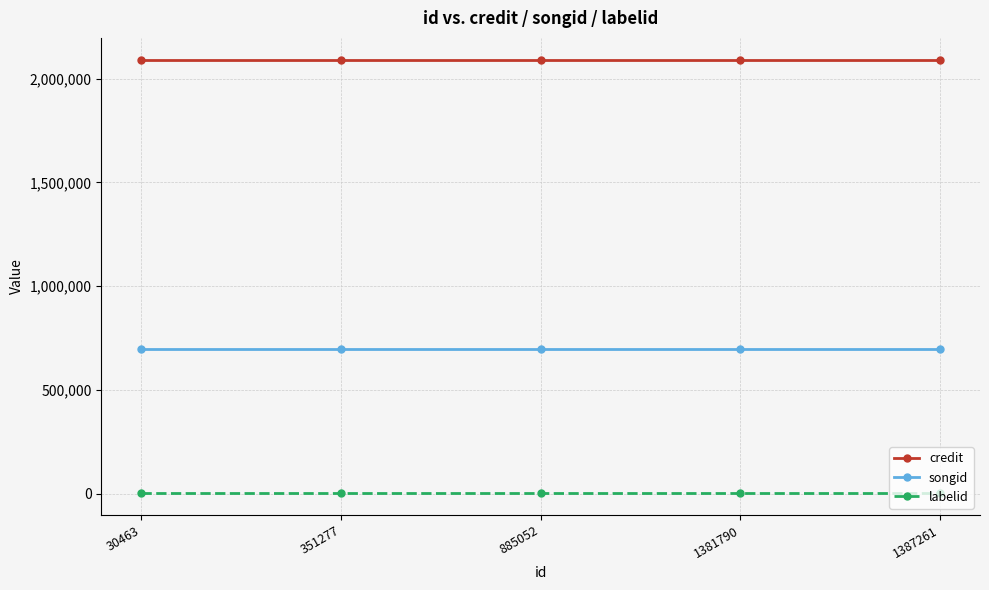

What are all the series names shown in the legend?

credit, songid, labelid